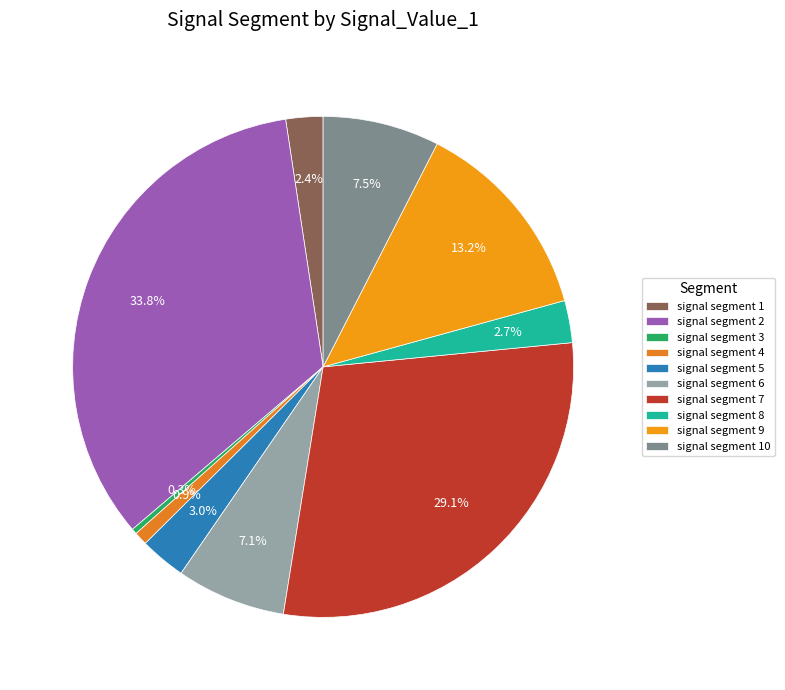

To the nearest percent, what portion does signal segment 7 represent?

29%